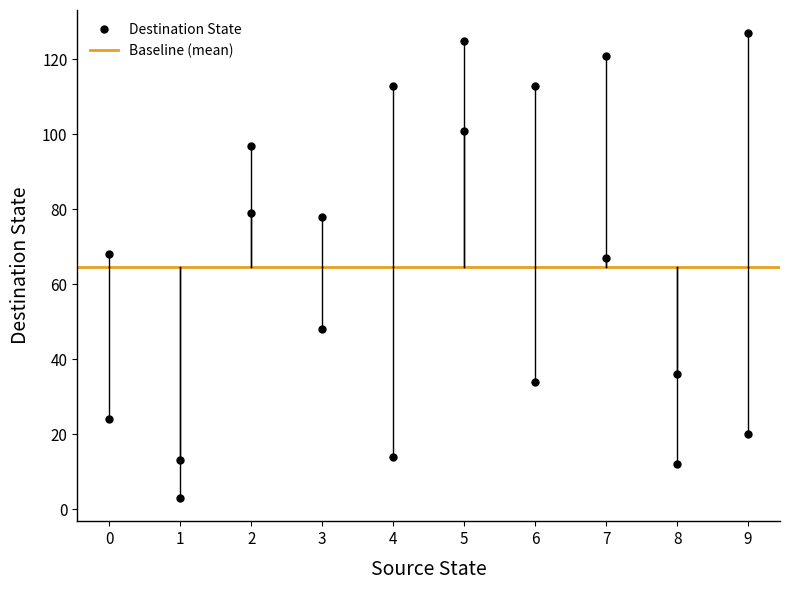

What is the range of X values (max minus min)?

9